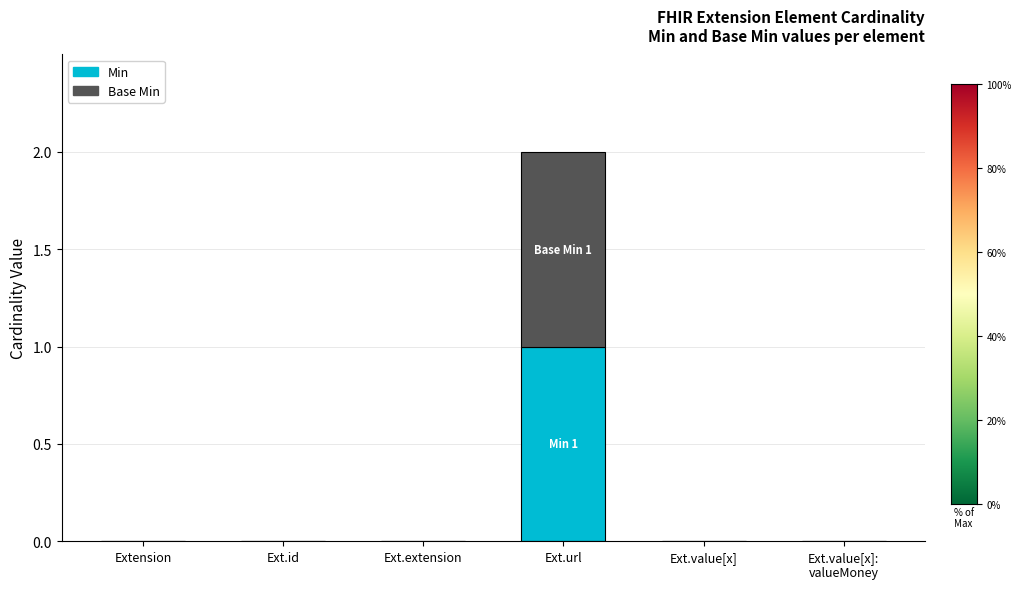

Does the chart contain stacked bars?

Yes